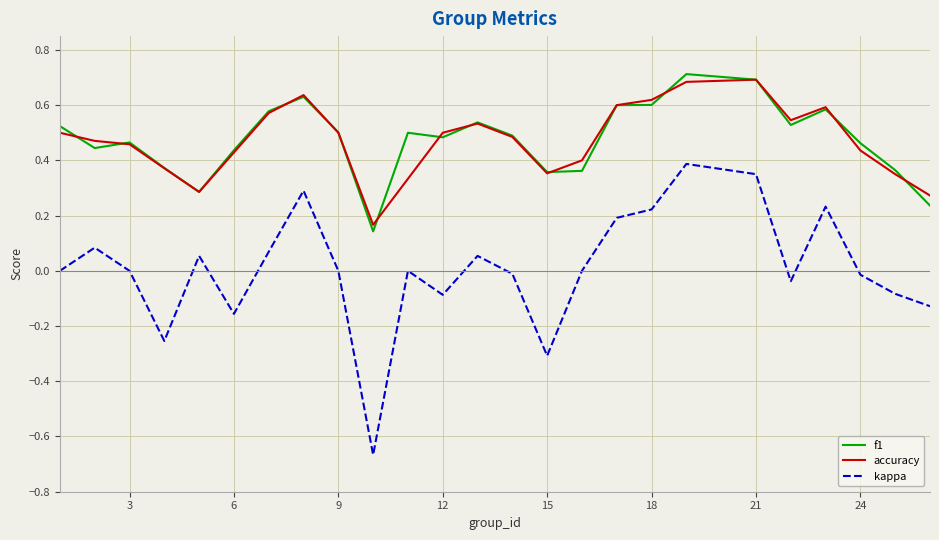

True or false: kappa and accuracy intersect in this chart.

False